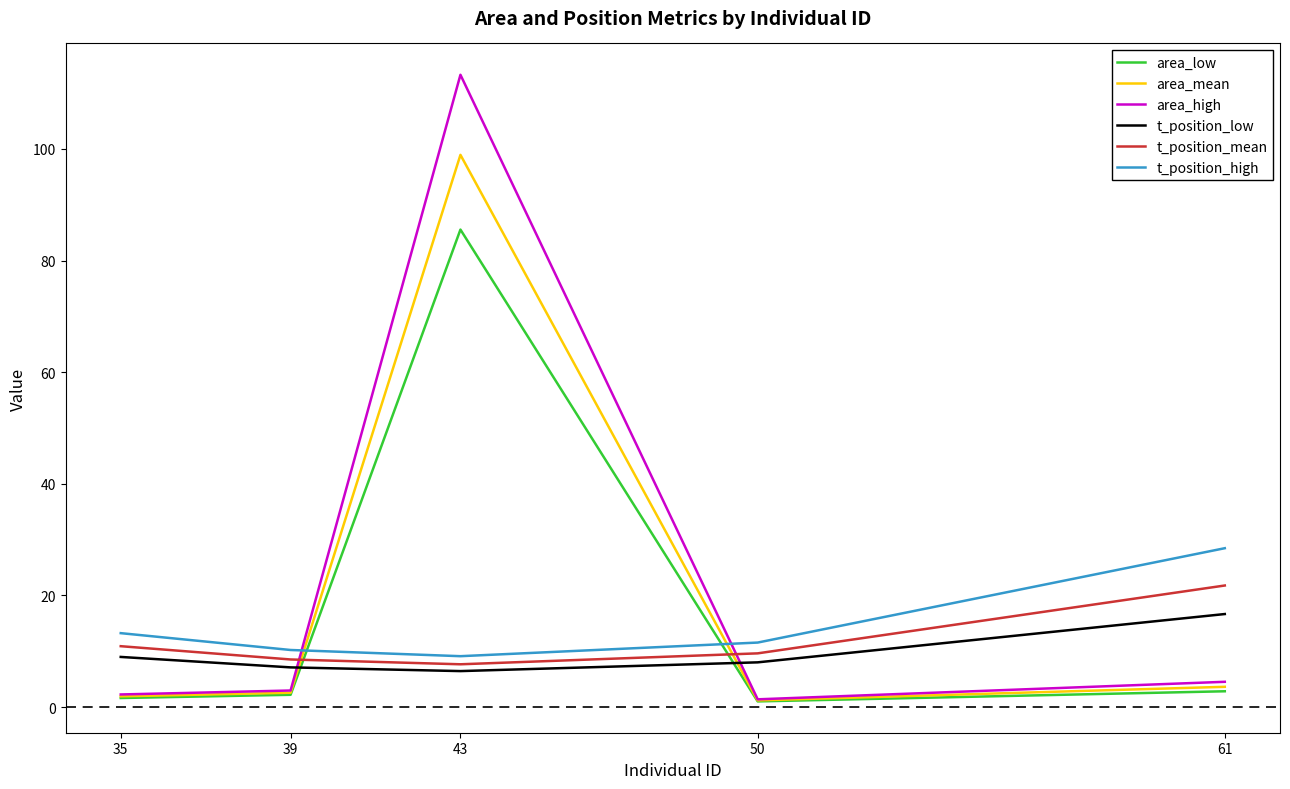

Which series has the largest range (max minus min)?

area_high